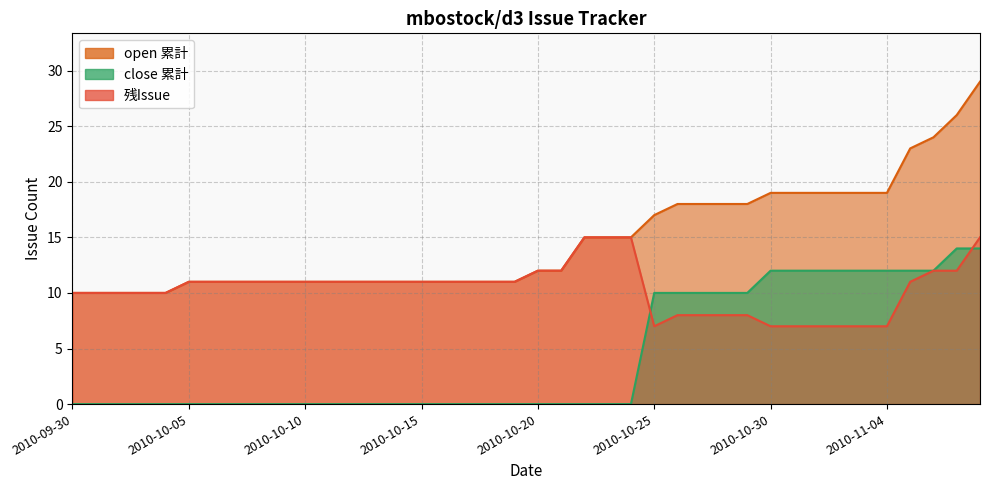

Reading right to left, transcribe all the data shown in this chart.

open: 2010-11-08=29	2010-11-07=26	2010-11-06=24	2010-11-05=23	2010-11-04=19	2010-11-03=19	2010-11-02=19	2010-11-01=19	2010-10-31=19	2010-10-30=19	2010-10-29=18	2010-10-28=18	2010-10-27=18	2010-10-26=18	2010-10-25=17	2010-10-24=15	2010-10-23=15	2010-10-22=15	2010-10-21=12	2010-10-20=12	2010-10-19=11	2010-10-18=11	2010-10-17=11	2010-10-16=11	2010-10-15=11	2010-10-14=11	2010-10-13=11	2010-10-12=11	2010-10-11=11	2010-10-10=11	2010-10-09=11	2010-10-08=11	2010-10-07=11	2010-10-06=11	2010-10-05=11	2010-10-04=10	2010-10-03=10	2010-10-02=10	2010-10-01=10	2010-09-30=10
close: 2010-11-08=14	2010-11-07=14	2010-11-06=12	2010-11-05=12	2010-11-04=12	2010-11-03=12	2010-11-02=12	2010-11-01=12	2010-10-31=12	2010-10-30=12	2010-10-29=10	2010-10-28=10	2010-10-27=10	2010-10-26=10	2010-10-25=10	2010-10-24=0	2010-10-23=0	2010-10-22=0	2010-10-21=0	2010-10-20=0	2010-10-19=0	2010-10-18=0	2010-10-17=0	2010-10-16=0	2010-10-15=0	2010-10-14=0	2010-10-13=0	2010-10-12=0	2010-10-11=0	2010-10-10=0	2010-10-09=0	2010-10-08=0	2010-10-07=0	2010-10-06=0	2010-10-05=0	2010-10-04=0	2010-10-03=0	2010-10-02=0	2010-10-01=0	2010-09-30=0
residual: 2010-11-08=15	2010-11-07=12	2010-11-06=12	2010-11-05=11	2010-11-04=7	2010-11-03=7	2010-11-02=7	2010-11-01=7	2010-10-31=7	2010-10-30=7	2010-10-29=8	2010-10-28=8	2010-10-27=8	2010-10-26=8	2010-10-25=7	2010-10-24=15	2010-10-23=15	2010-10-22=15	2010-10-21=12	2010-10-20=12	2010-10-19=11	2010-10-18=11	2010-10-17=11	2010-10-16=11	2010-10-15=11	2010-10-14=11	2010-10-13=11	2010-10-12=11	2010-10-11=11	2010-10-10=11	2010-10-09=11	2010-10-08=11	2010-10-07=11	2010-10-06=11	2010-10-05=11	2010-10-04=10	2010-10-03=10	2010-10-02=10	2010-10-01=10	2010-09-30=10